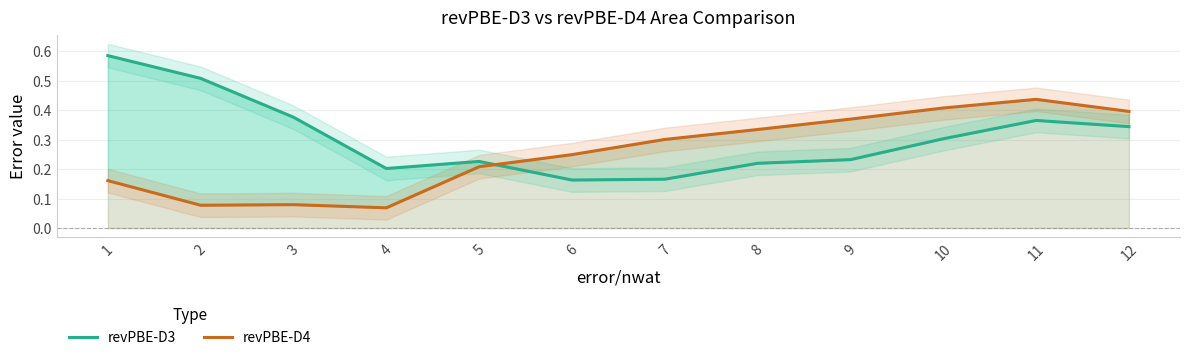

Count the revPBE-D4 values in the range 0 to 1.

12